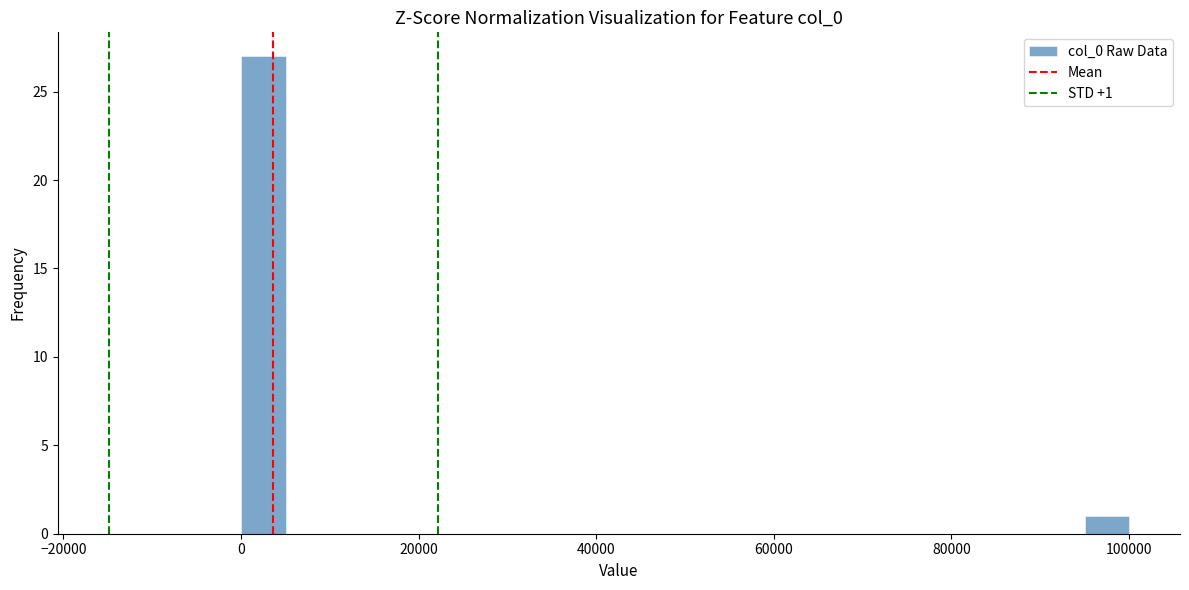

Read against the x-axis, roughly where is the centre of the tallest bar?

2000